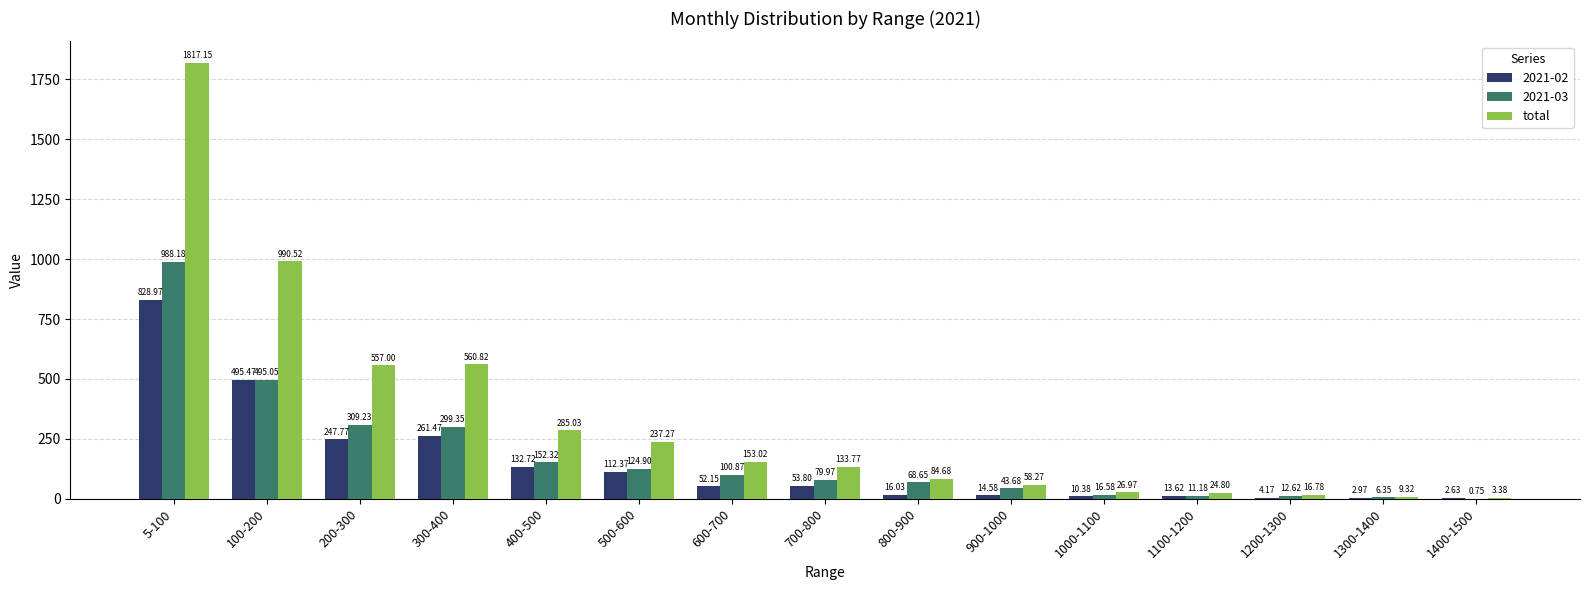

Is the value of 2021-03 at 500-600 greater than the value of 2021-02 at 700-800?

Yes